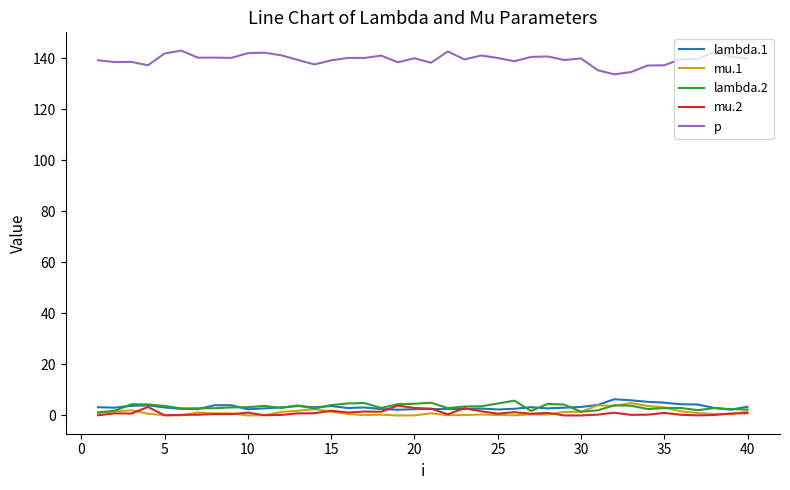

True or false: mu.1 and p intersect in this chart.

False